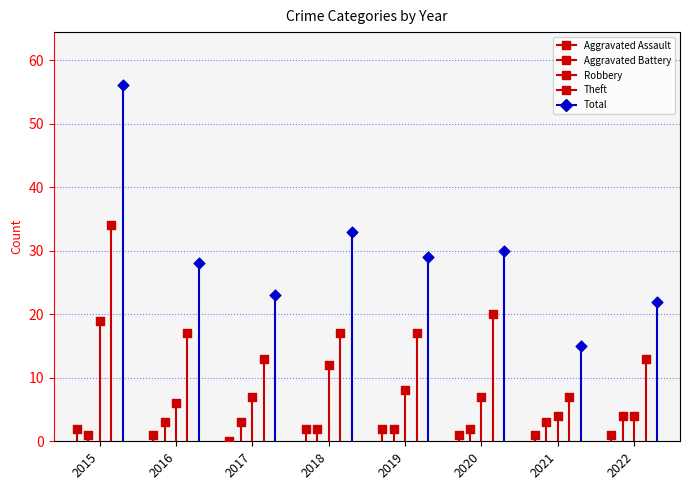

At how many categories does at least one series exceed 40?

1